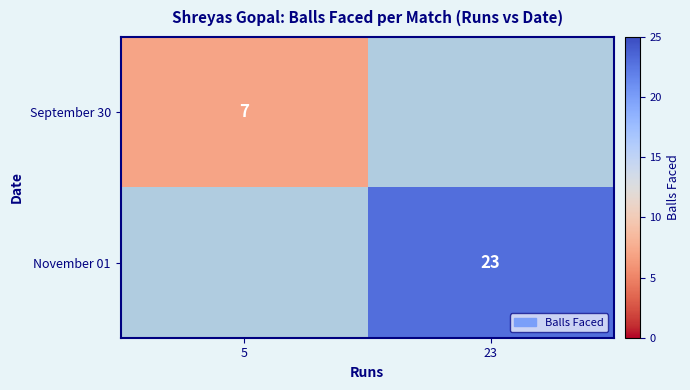

The value of September 30 at 5 is 7. True or false?

True